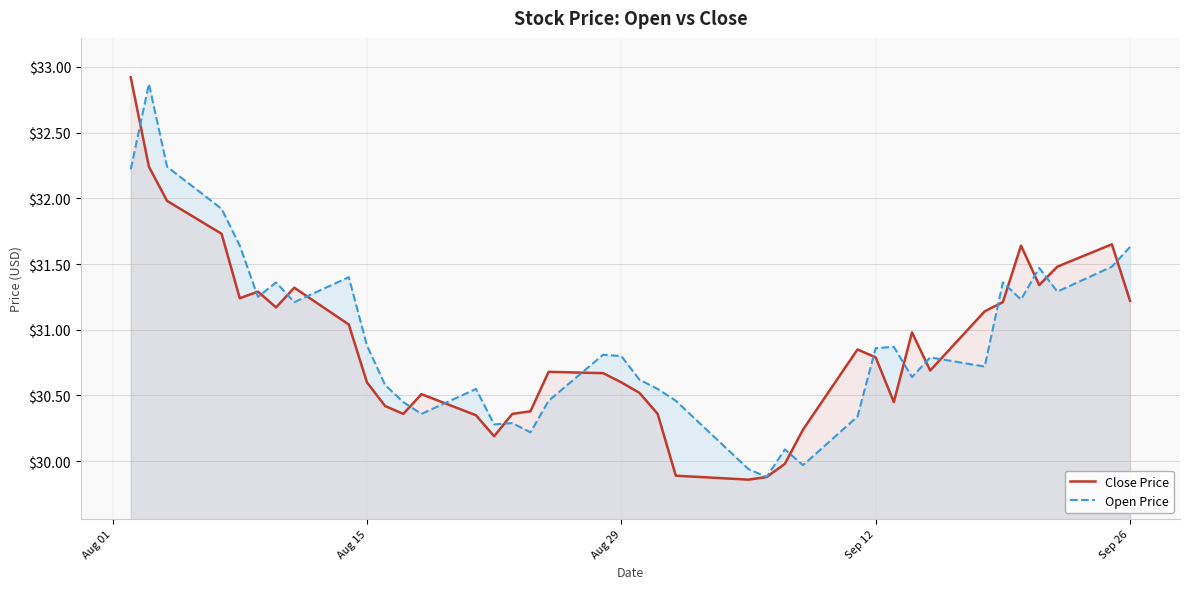

What is the greatest value displayed?

32.9